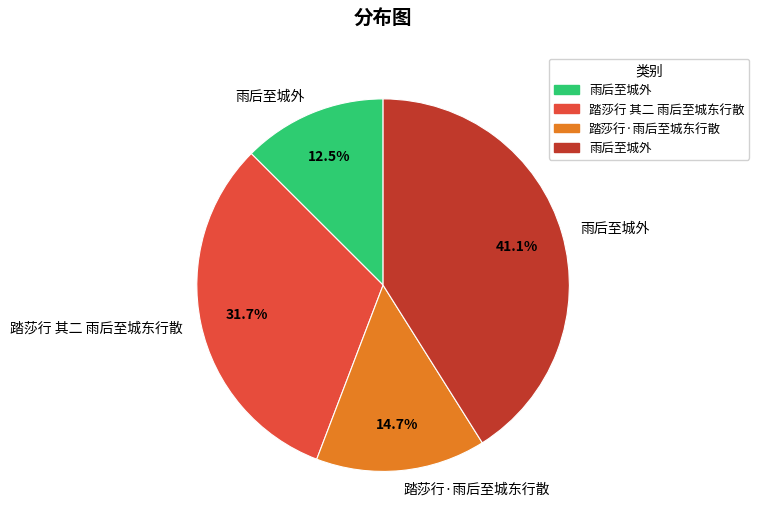

Is there any slice that represents more than half of the pie?

No